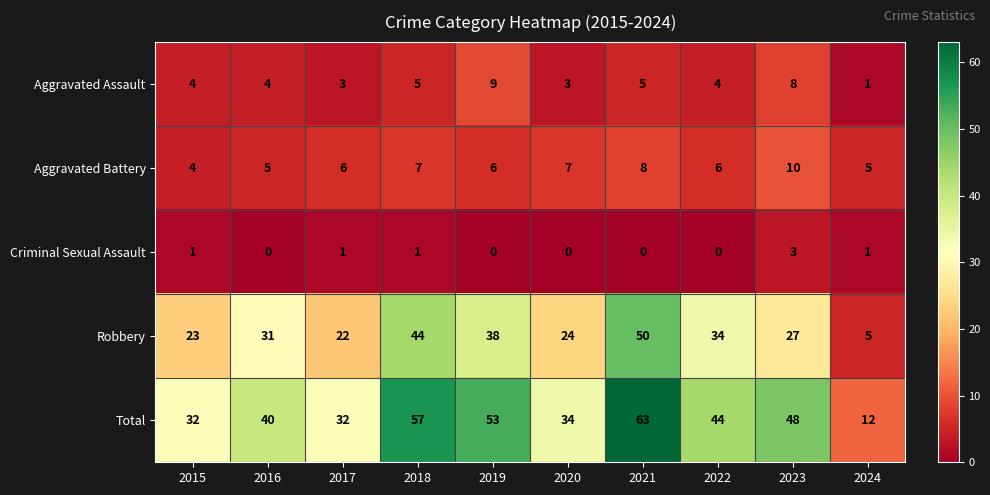

Is it true that Aggravated Assault equals 4 at 2015?

True